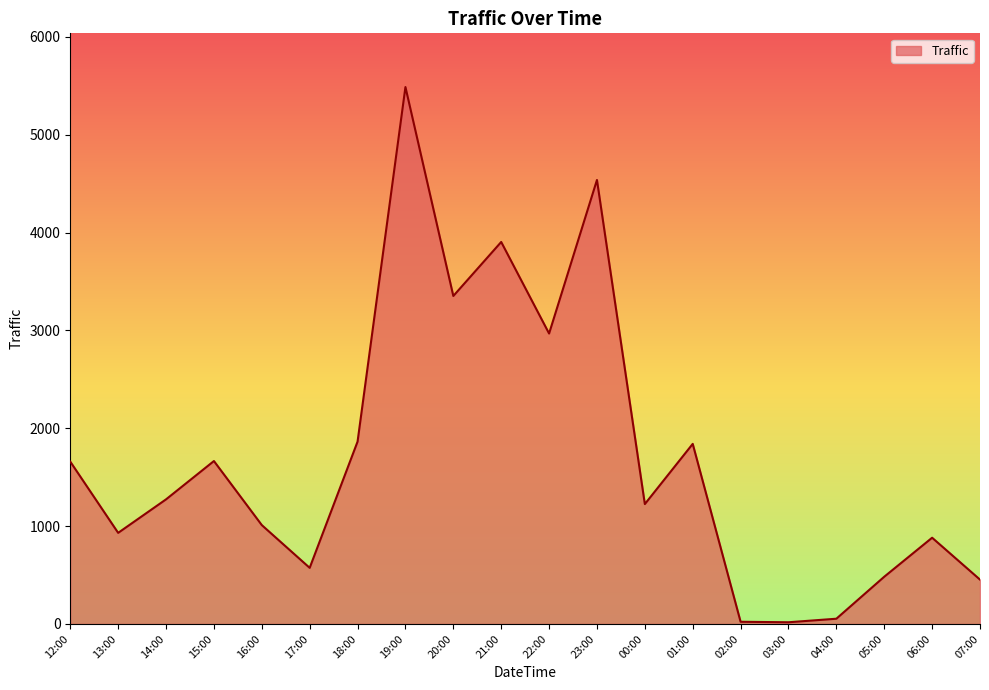

What is the difference between the values at 23:00 and 15:00?

2872.3